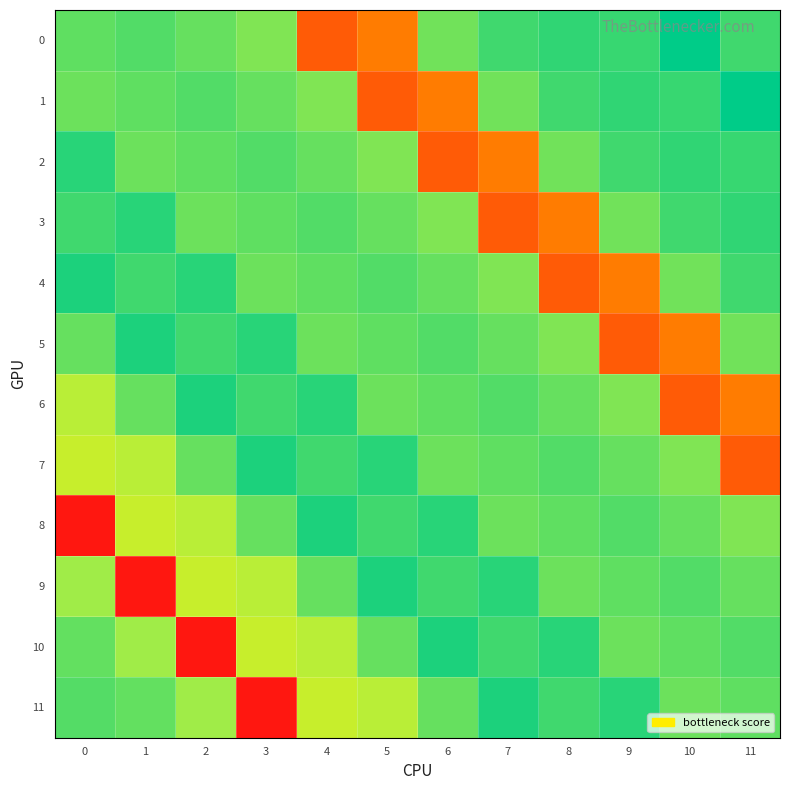

Which series has the largest total across all categories?

6